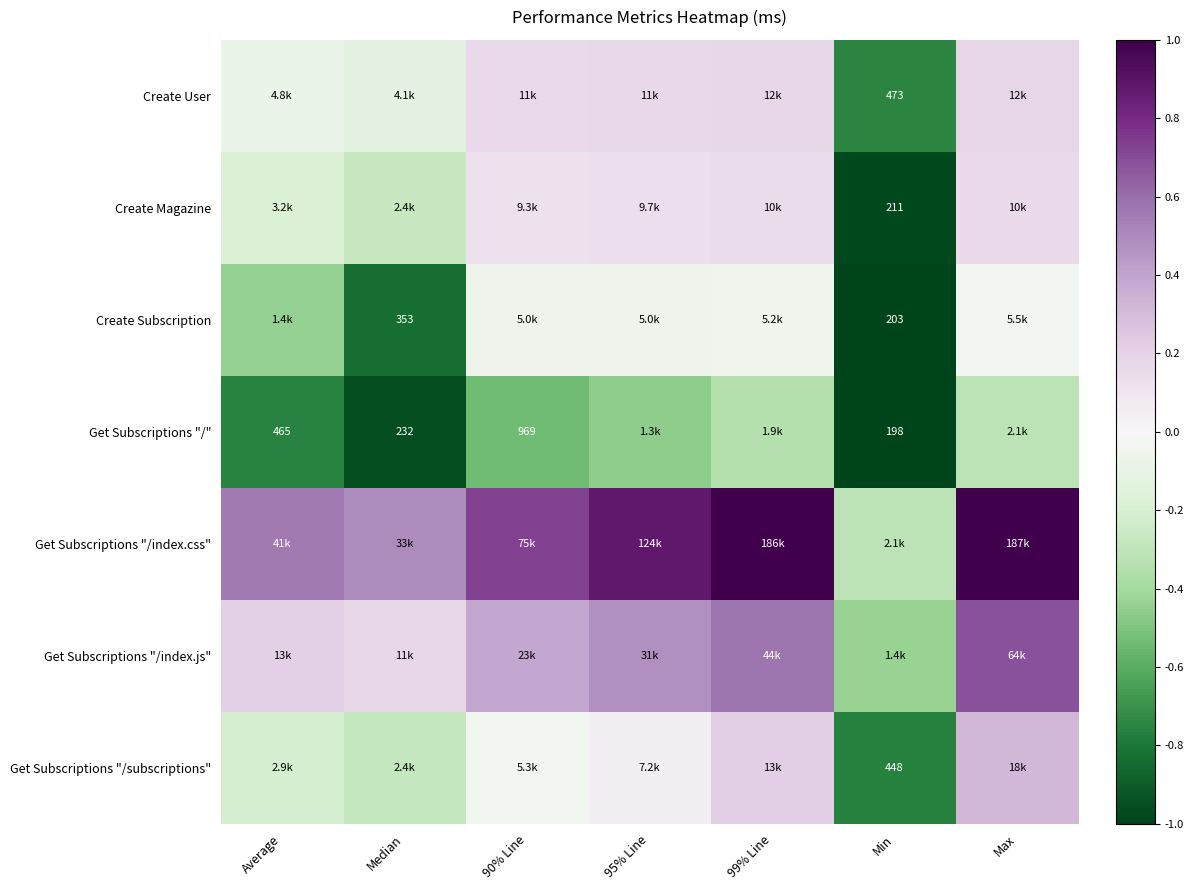

List the labels in order of Create Subscription value, largest first.

Max, 99% Line, 95% Line, 90% Line, Average, Median, Min